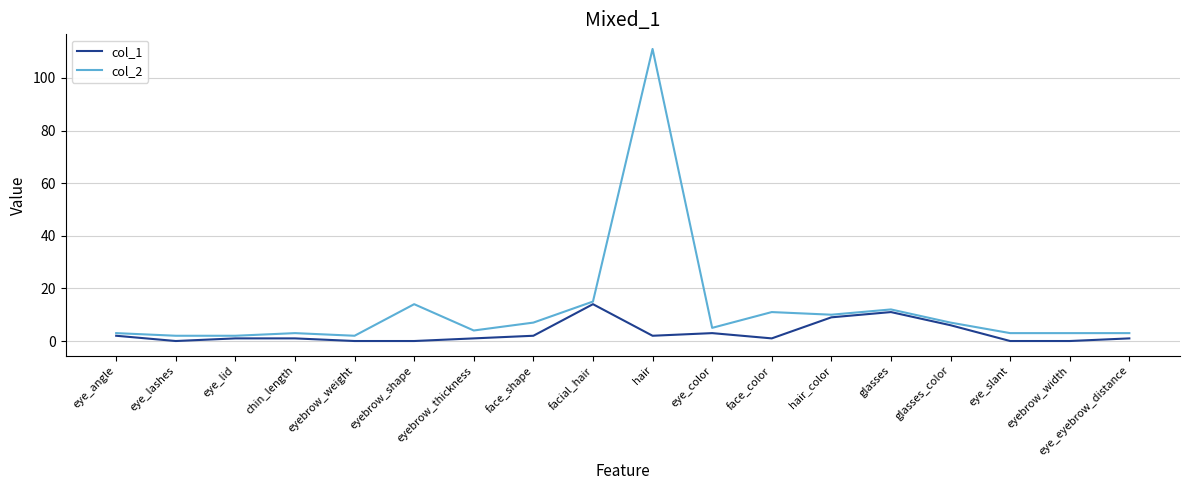

What is the difference between the second highest and minimum values in the col_1 series?

11